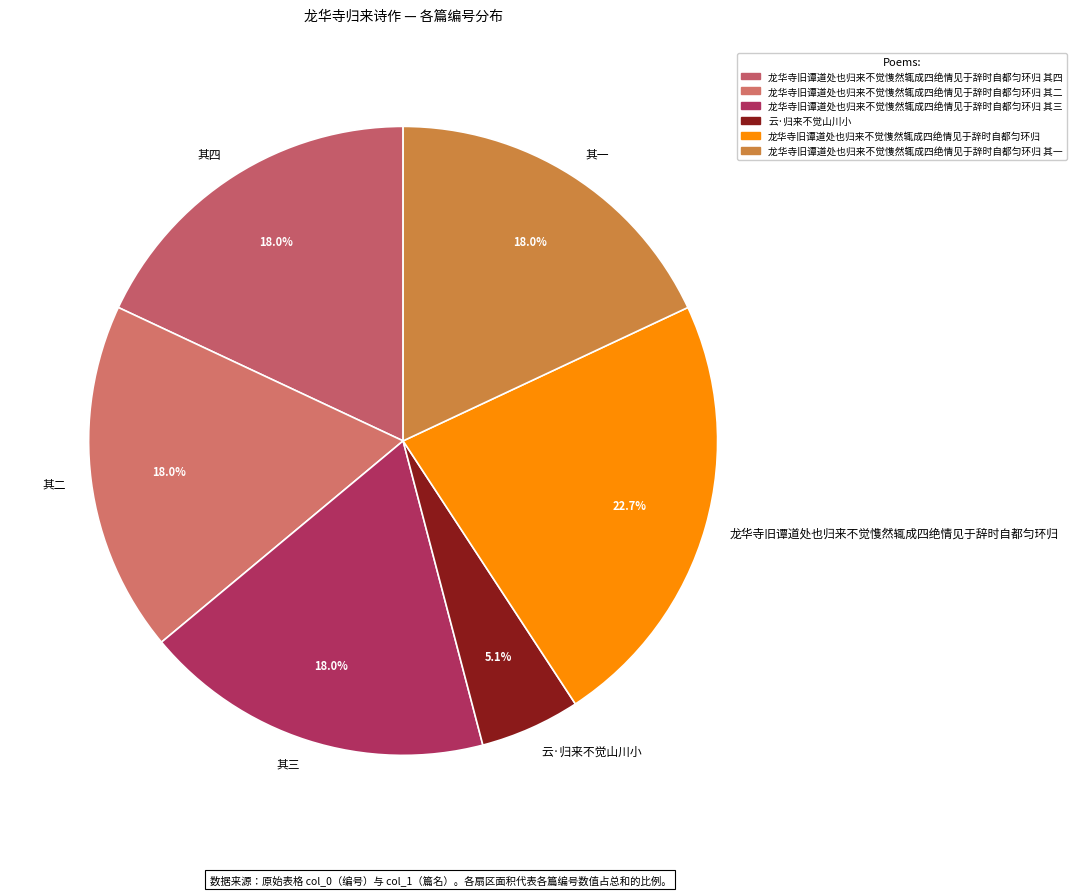

Is 龙华寺旧谭道处也归来不觉愯然辄成四绝情见于辞时自都匀环归 the majority of the pie?

No